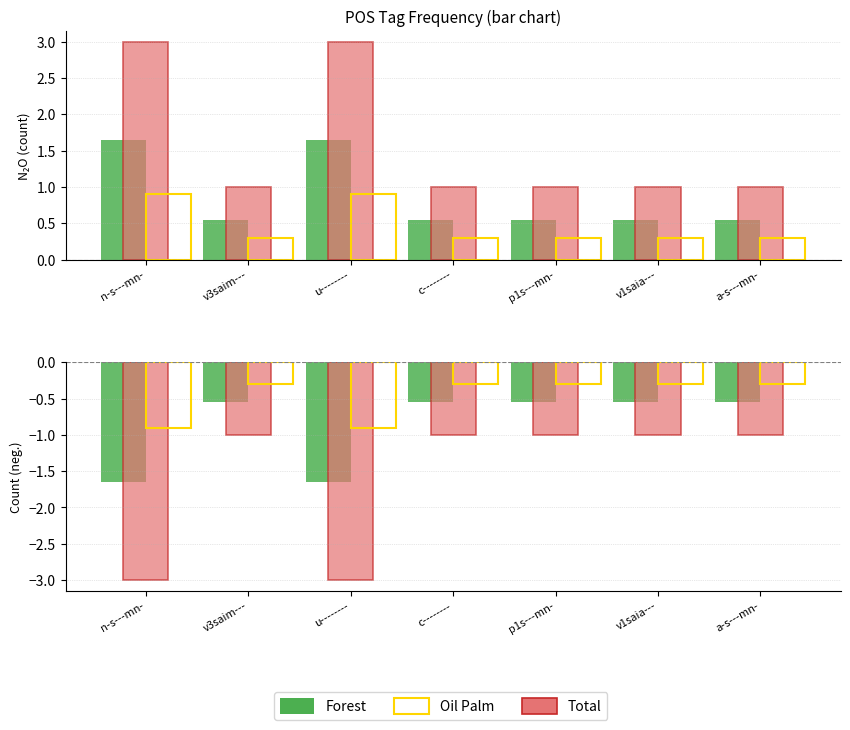

At how many categories does at least one series exceed -2?

7